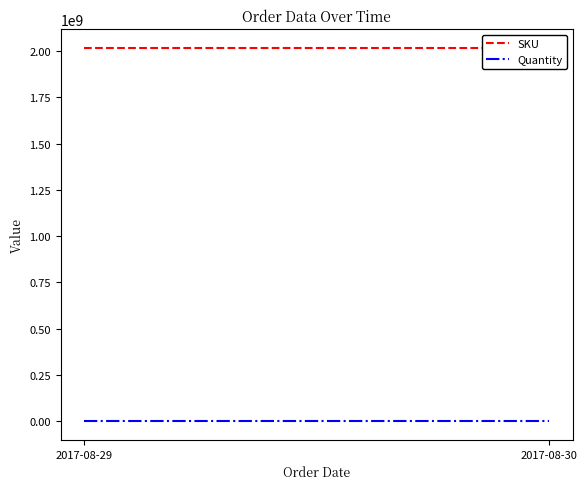

Reading left to right, what are all the values shown in this chart?

SKU: 2017102401	2017102401
Quantity: 1	1